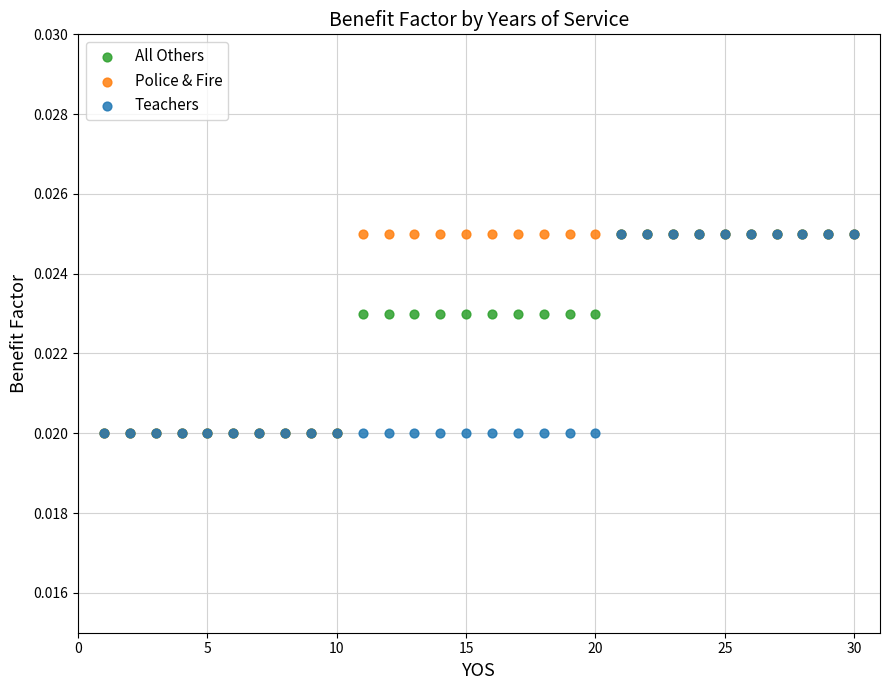

What are all the series names shown in the legend?

All Others, Police & Fire, Teachers